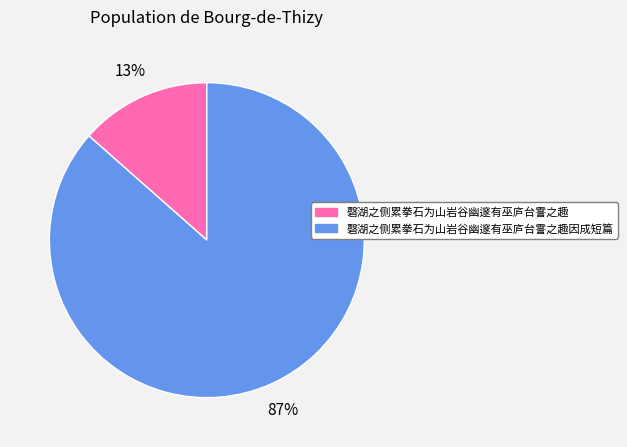

Is there a majority slice in this chart?

Yes